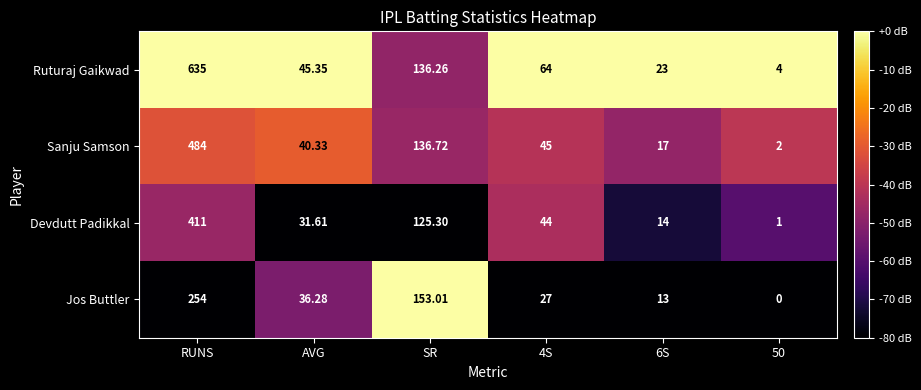

Which series has the widest spread of values?

Ruturaj Gaikwad